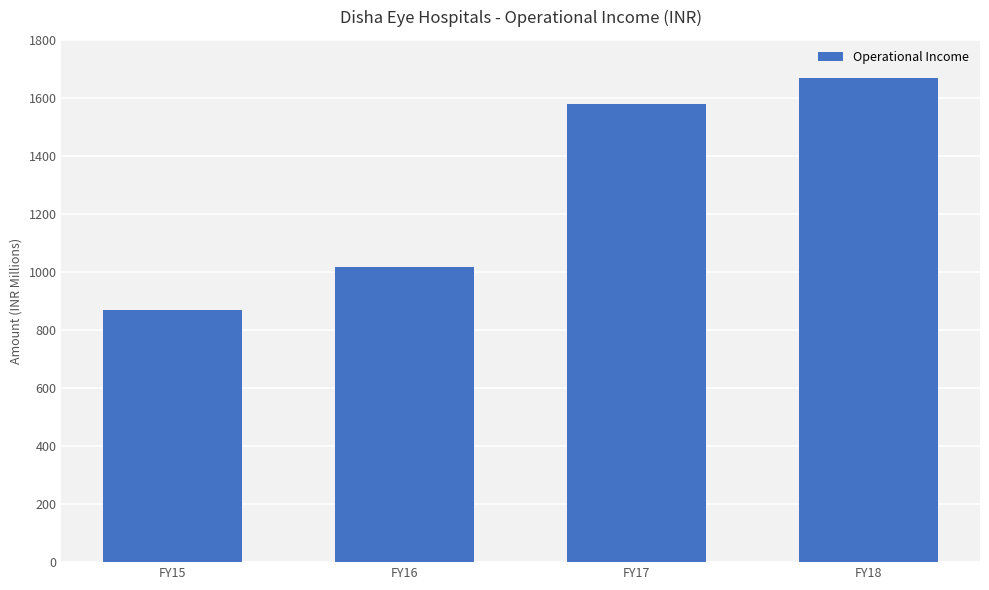

Which category has the highest value across all series?

FY18